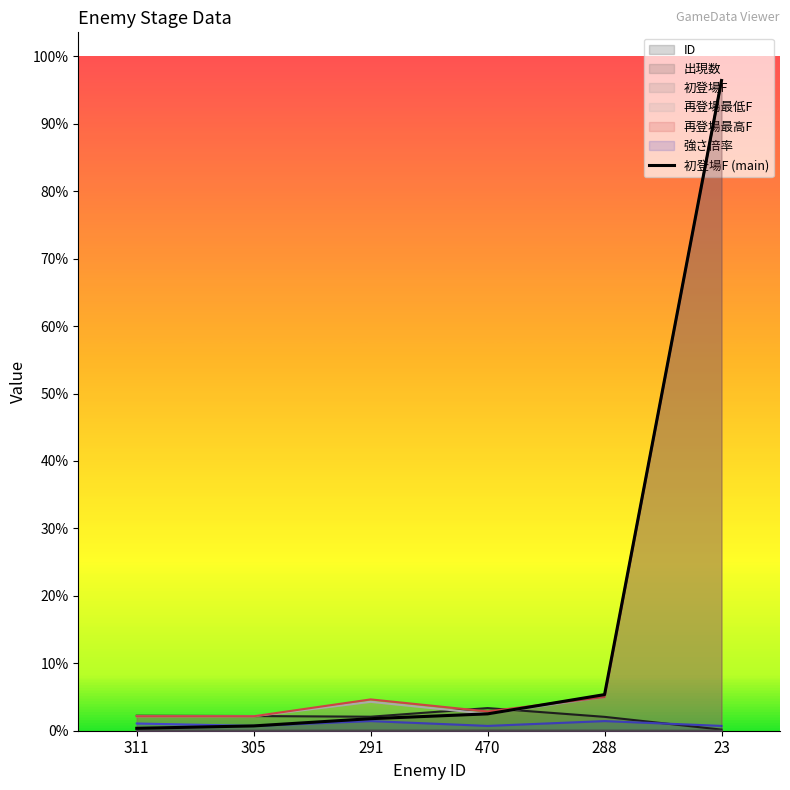

What position from the left is 288?

5